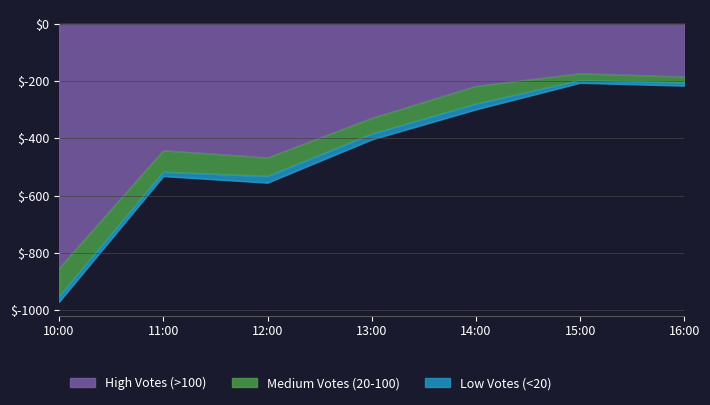

What is the difference between the High Votes (>100) values at 10:00 and 15:00?

680